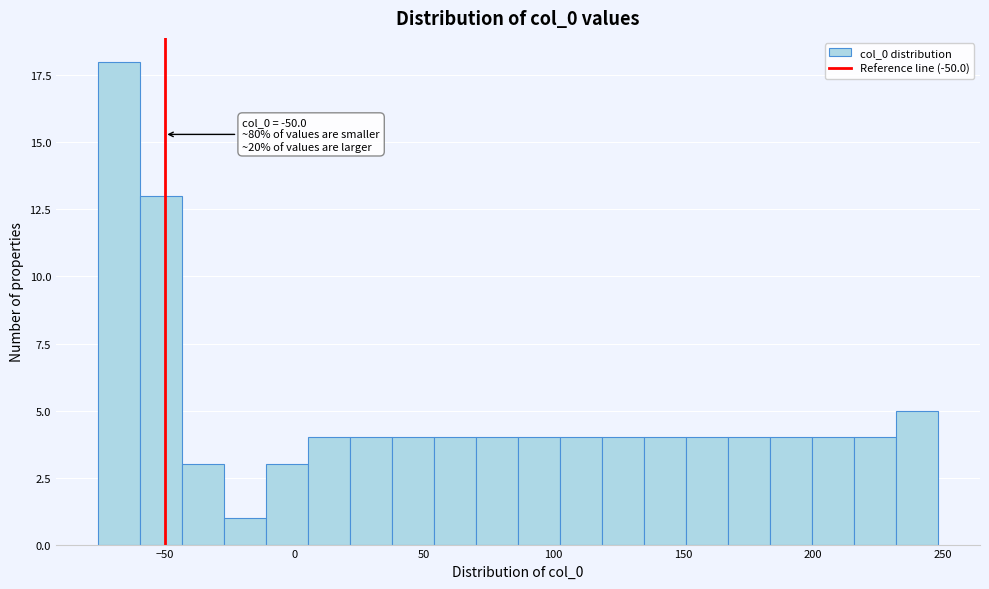

Read against the x-axis, roughly where is the centre of the tallest bar?

-70